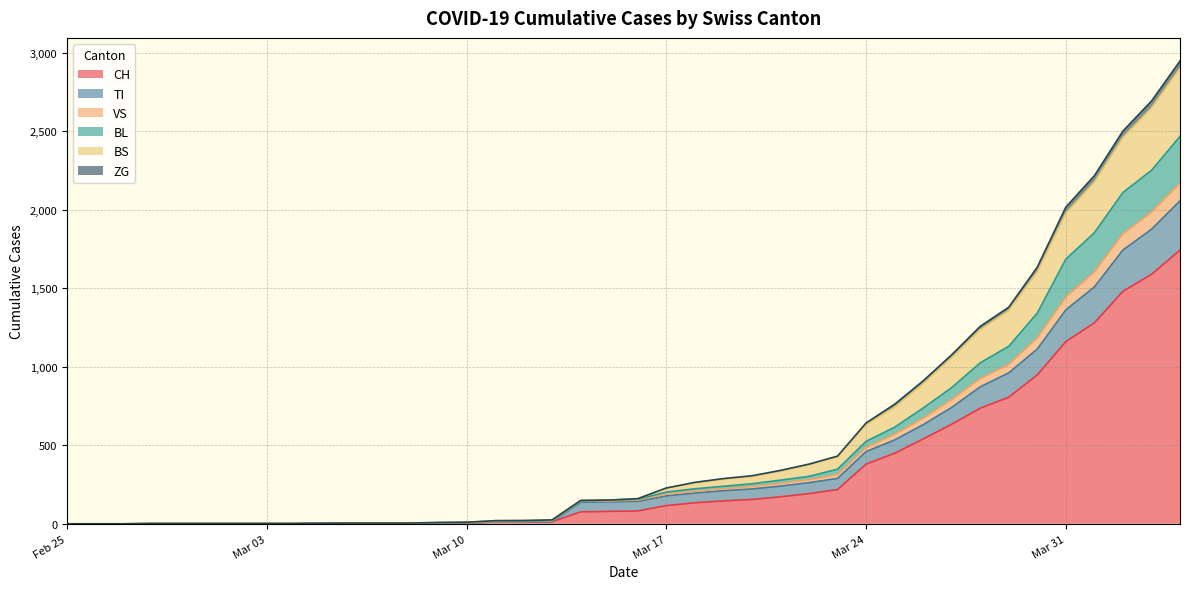

What is the label of the 23rd point from the right?

2020-03-13